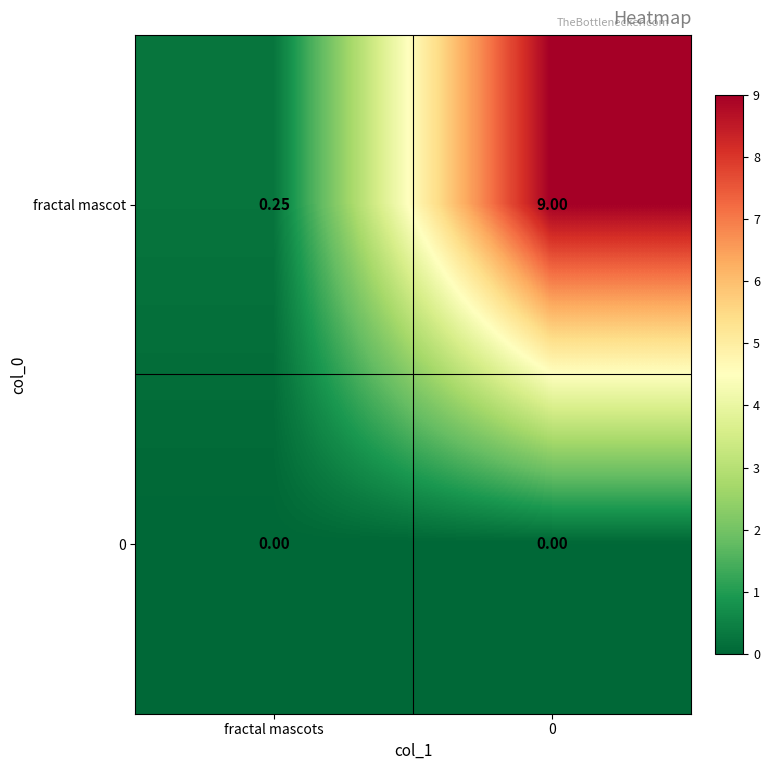

Between fractal mascots and 0, which series saw the biggest shift?

fractal mascot